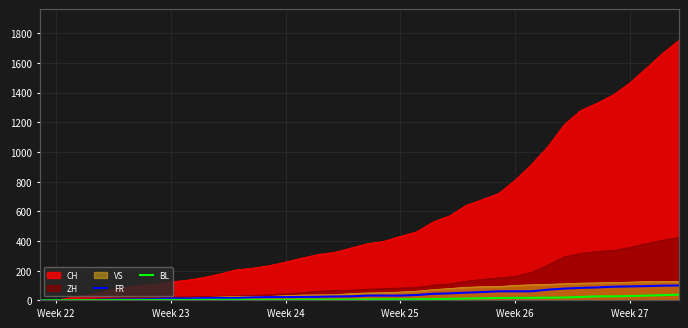

Does the chart display data point markers on the line(s)?

No